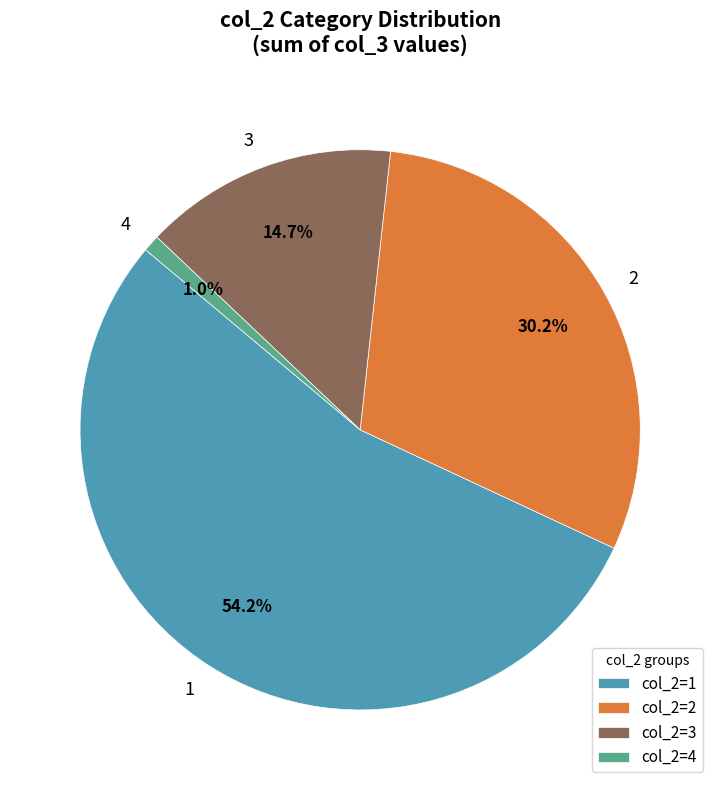

To the nearest percent, what is the average slice percentage?

25%